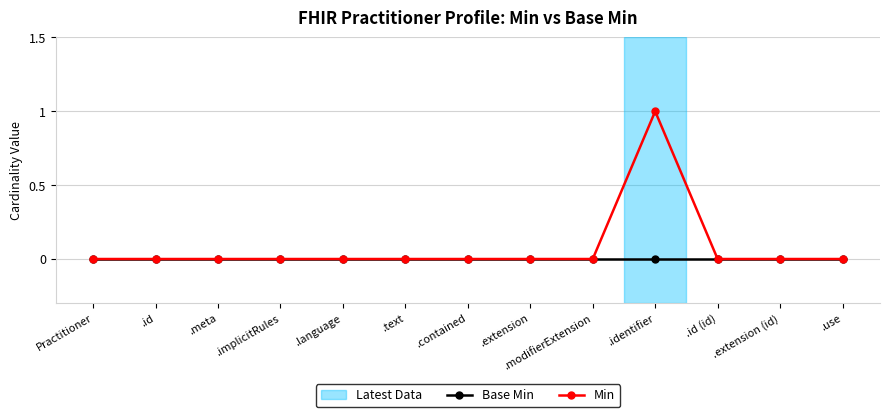

Which series has the largest range (max minus min)?

Min